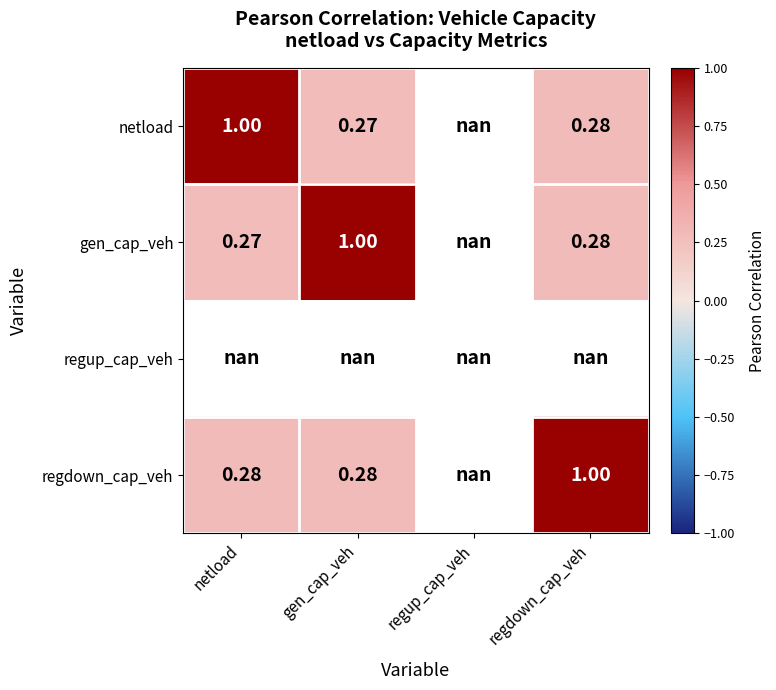

How many values in the netload series exceed 0?

3